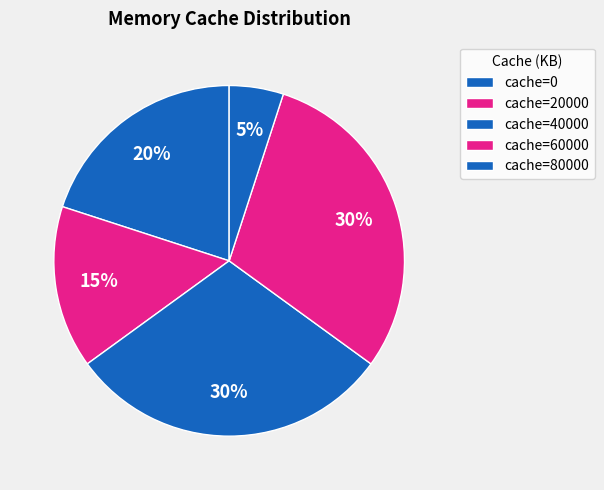

Count the number of slices in the pie.

5